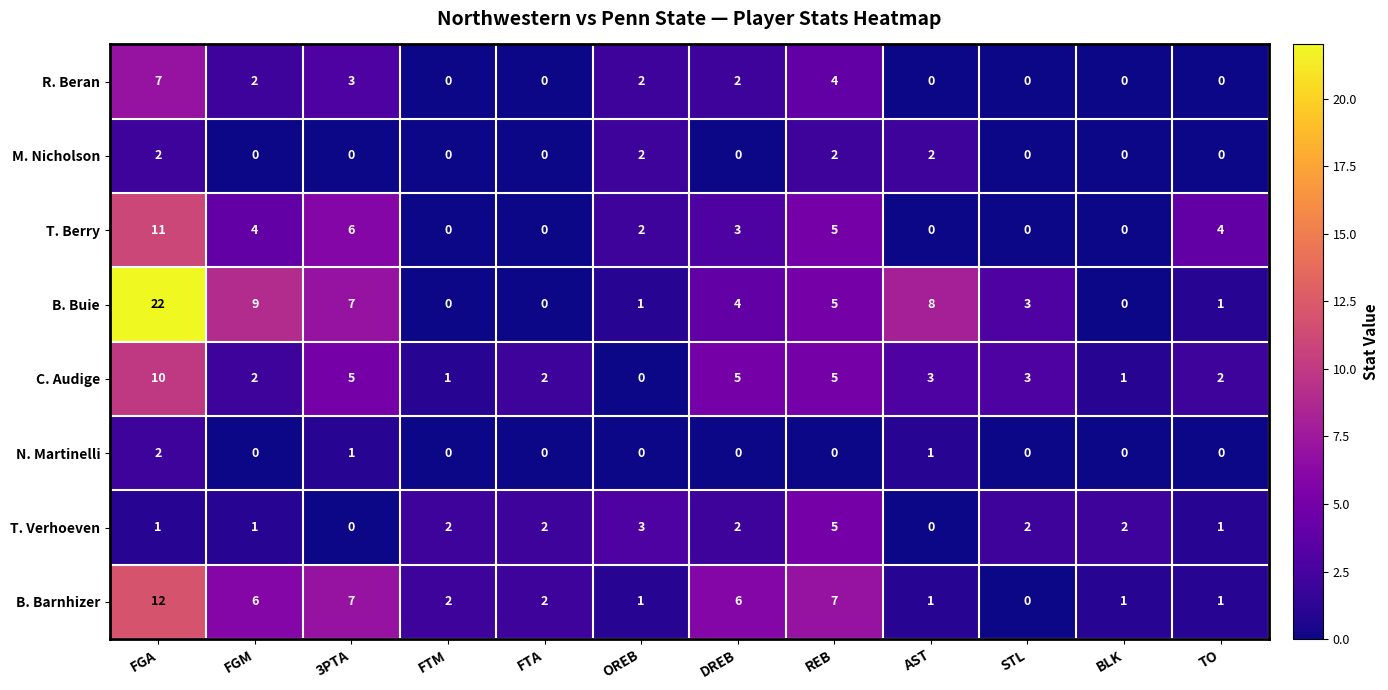

How many values in M. Nicholson are above zero?

4